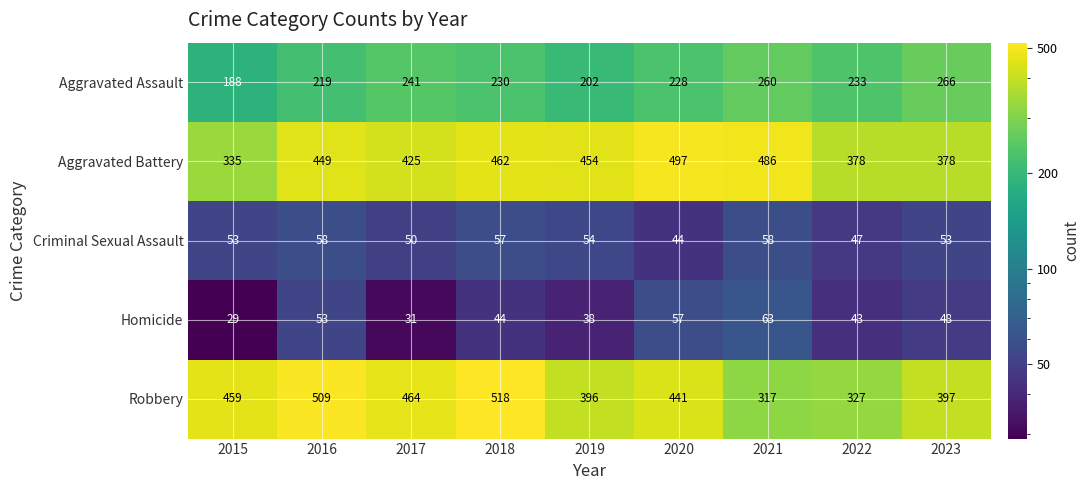

Is it true that Aggravated Assault equals 49 at 2016?

False